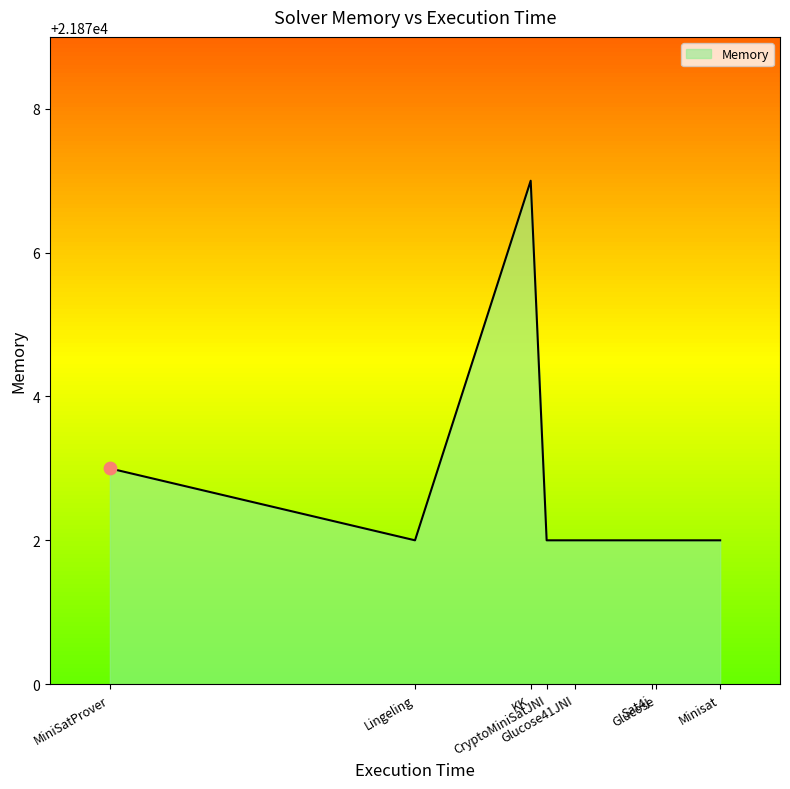

What is the ratio of the value at KK to the value at Glucose?

1.0